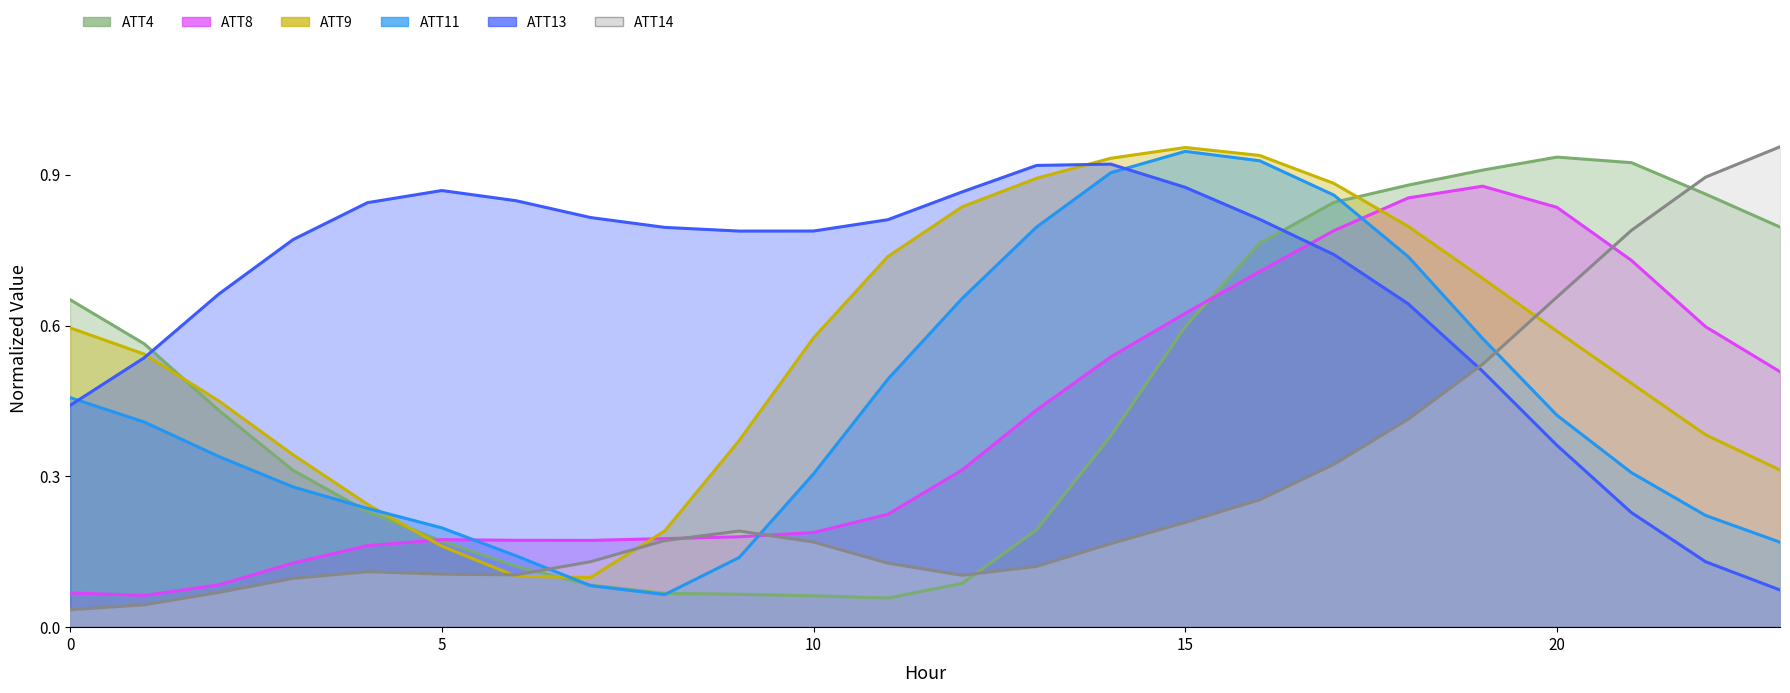

What is the difference between the ATT8 values at 19 and 10?

0.7